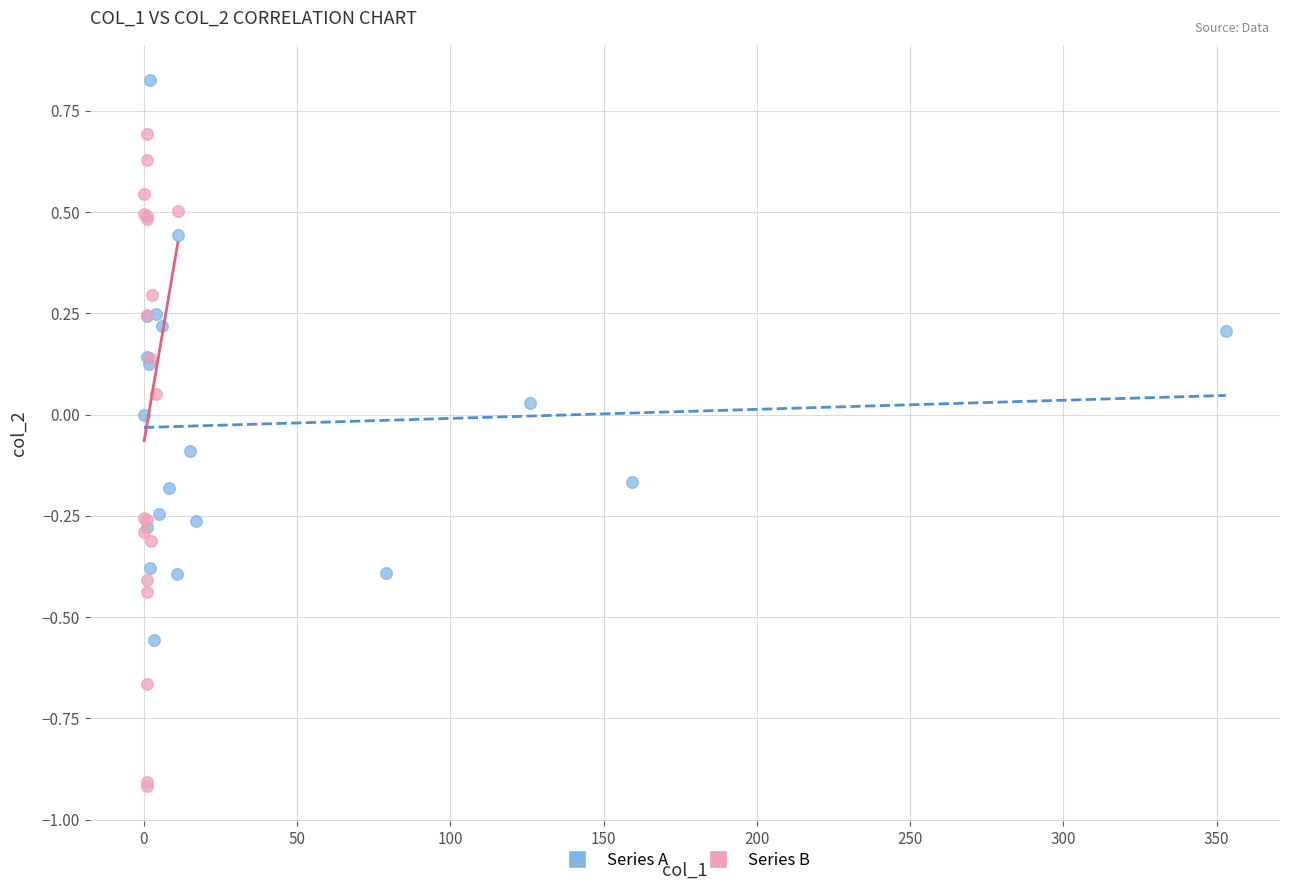

Which series contains the lowest Y value?

Series B